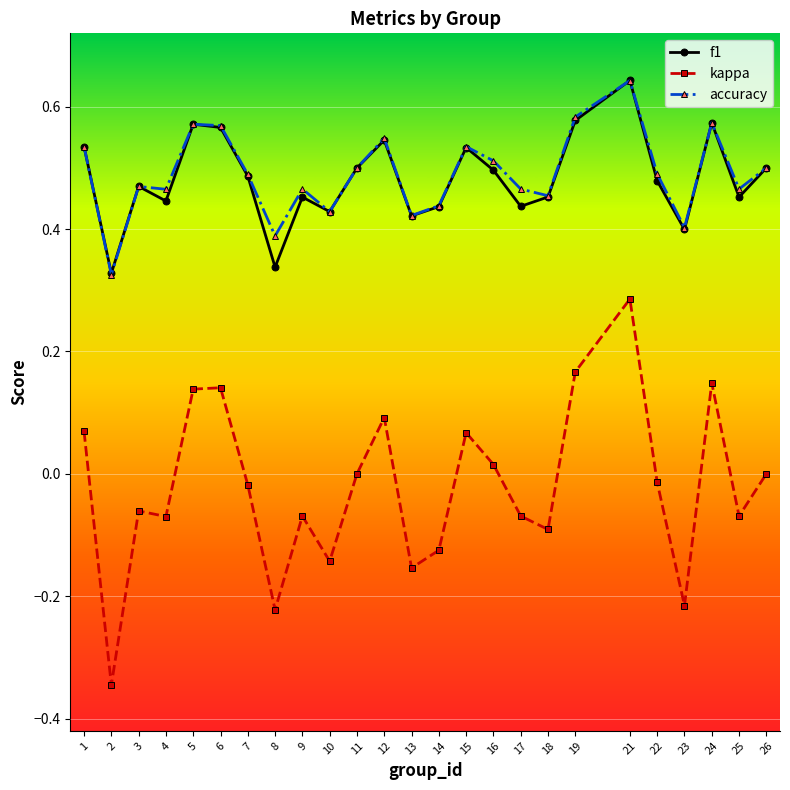

Which category has the highest value in the f1 series?

21